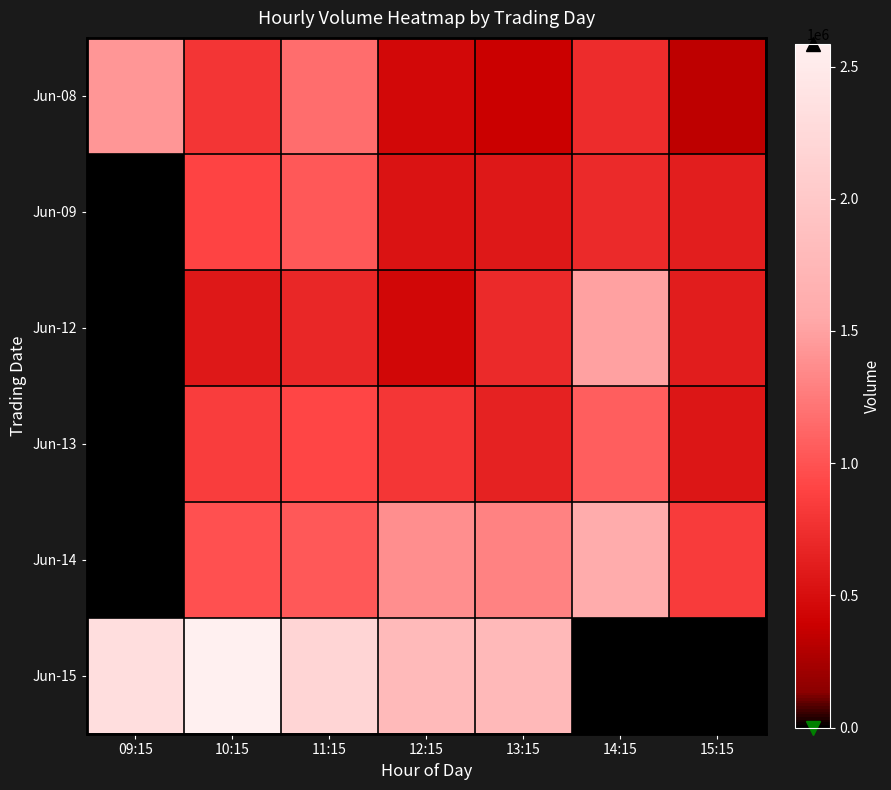

Reading left to right, what are all the values shown in this chart?

Jun-08: 09:15=1432552	10:15=793698	11:15=1161435	12:15=455461	13:15=388807	14:15=730922	15:15=341749
Jun-09: 09:15=0	10:15=902200	11:15=1038233	12:15=544792	13:15=580219	14:15=709352	15:15=624376
Jun-12: 09:15=0	10:15=583416	11:15=688317	12:15=449712	13:15=711219	14:15=1497403	15:15=613361
Jun-13: 09:15=0	10:15=857276	11:15=915623	12:15=801898	13:15=650838	14:15=1074037	15:15=564349
Jun-14: 09:15=0	10:15=984339	11:15=1033138	12:15=1377397	13:15=1295850	14:15=1585694	15:15=847697
Jun-15: 09:15=2330758	10:15=2585092	11:15=2181320	12:15=1797226	13:15=1776990	14:15=0	15:15=0